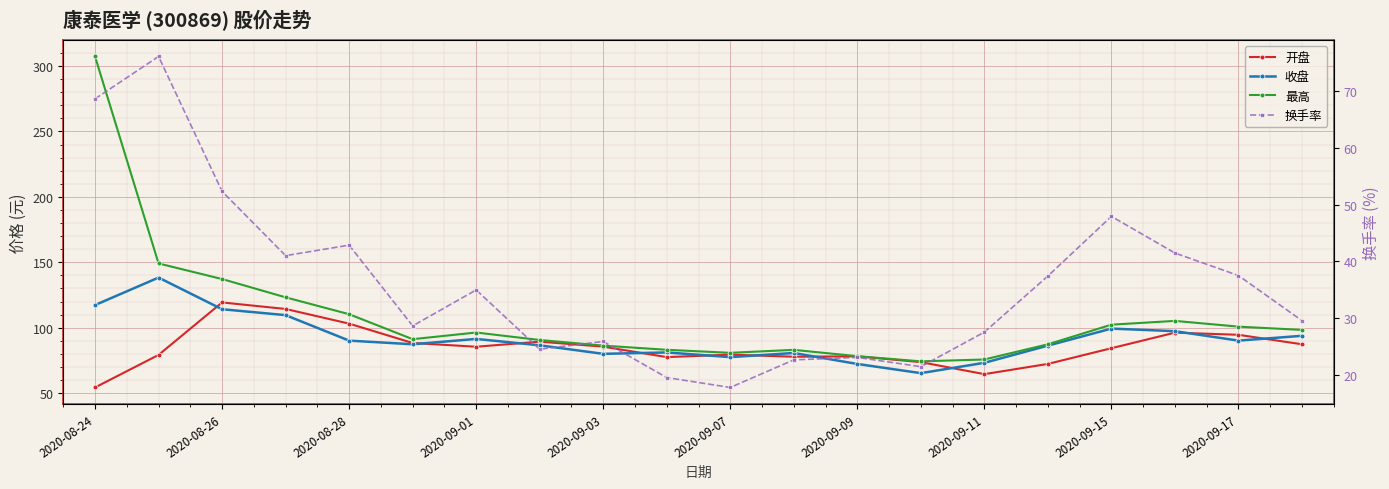

What value does the 开盘 series have at 2020-09-03?

85.5